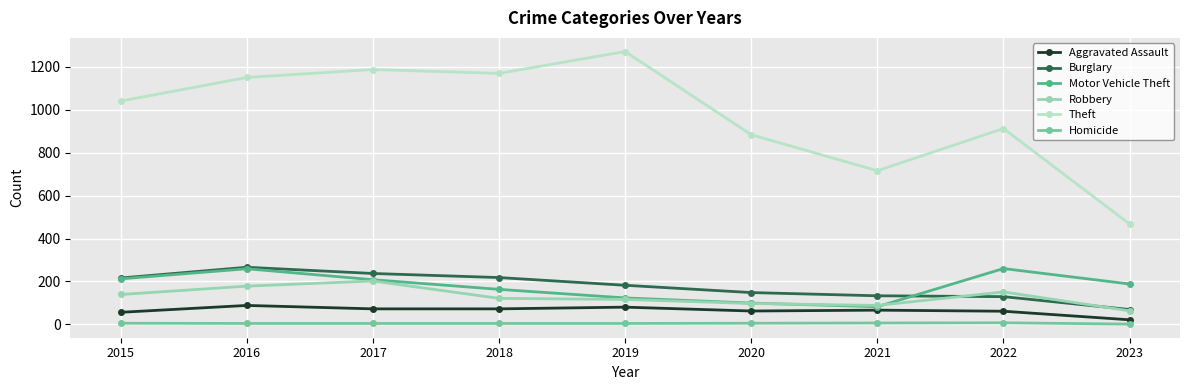

Which series has the largest range (max minus min)?

Theft